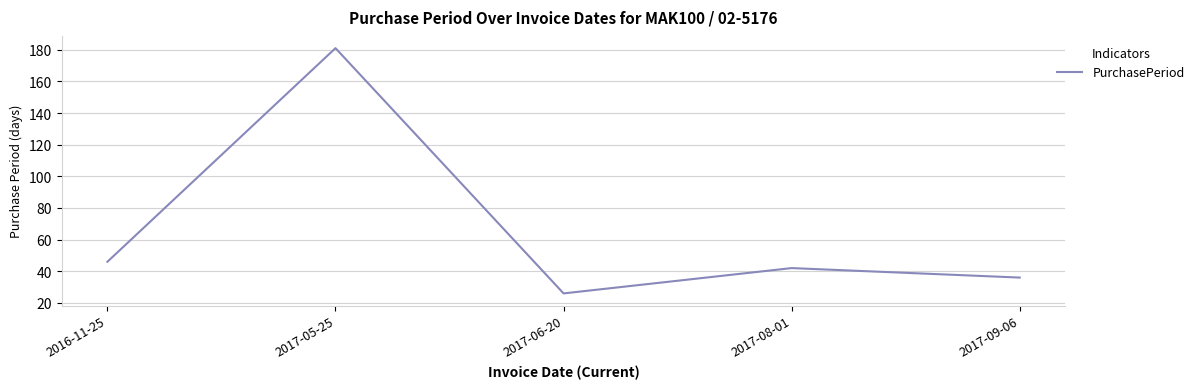

Between 2017-08-01 and 2017-06-20, which is larger?

2017-08-01